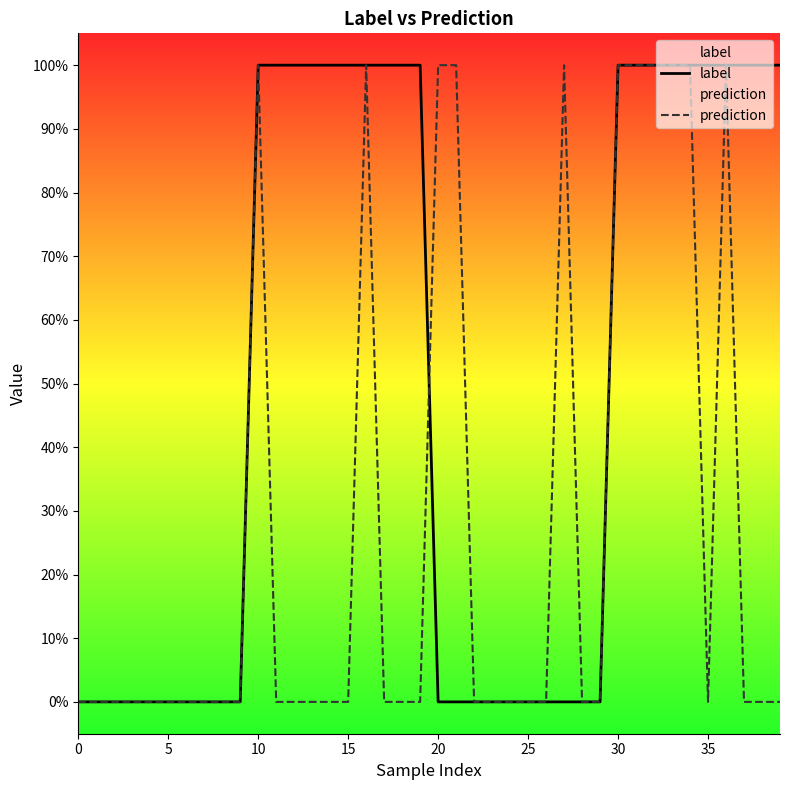

List the series in order of their peak value, highest first.

label, prediction